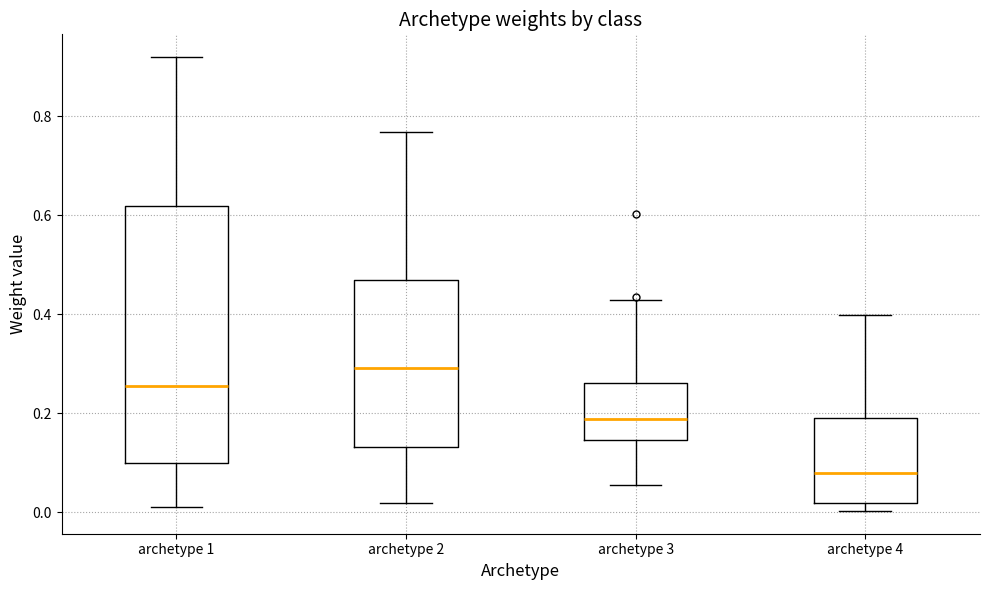

Comparing the boxes themselves (not the whiskers), which one is the tallest?

archetype 1